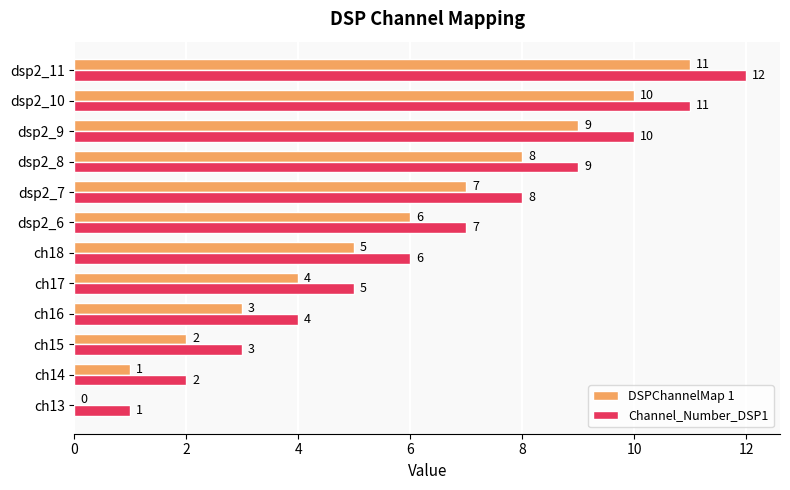

At which category is the sum across all series the highest?

dsp2_11